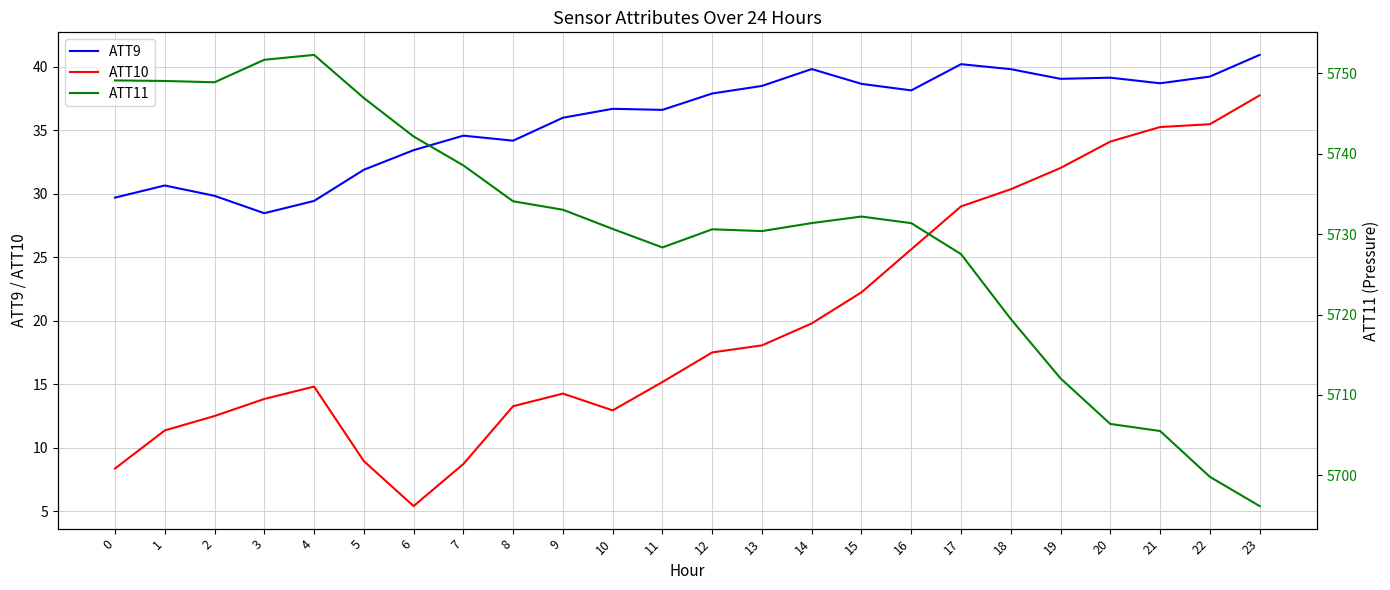

Reading right to left, transcribe all the data shown in this chart.

ATT9: 23=40.9	22=39.2	21=38.7	20=39.1	19=39.0	18=39.8	17=40.2	16=38.1	15=38.6	14=39.8	13=38.5	12=37.9	11=36.6	10=36.7	9=36.0	8=34.2	7=34.6	6=33.4	5=31.9	4=29.4	3=28.5	2=29.8	1=30.6	0=29.7
ATT10: 23=37.7	22=35.5	21=35.2	20=34.1	19=32.0	18=30.3	17=29.0	16=25.6	15=22.2	14=19.8	13=18.1	12=17.5	11=15.2	10=13.0	9=14.3	8=13.3	7=8.7	6=5.4	5=9.0	4=14.8	3=13.8	2=12.5	1=11.4	0=8.4
ATT11: 23=5696.2	22=5699.8	21=5705.5	20=5706.4	19=5712.1	18=5719.4	17=5727.5	16=5731.4	15=5732.2	14=5731.4	13=5730.4	12=5730.6	11=5728.4	10=5730.7	9=5733.0	8=5734.1	7=5738.6	6=5742.2	5=5746.9	4=5752.3	3=5751.7	2=5748.9	1=5749.1	0=5749.1